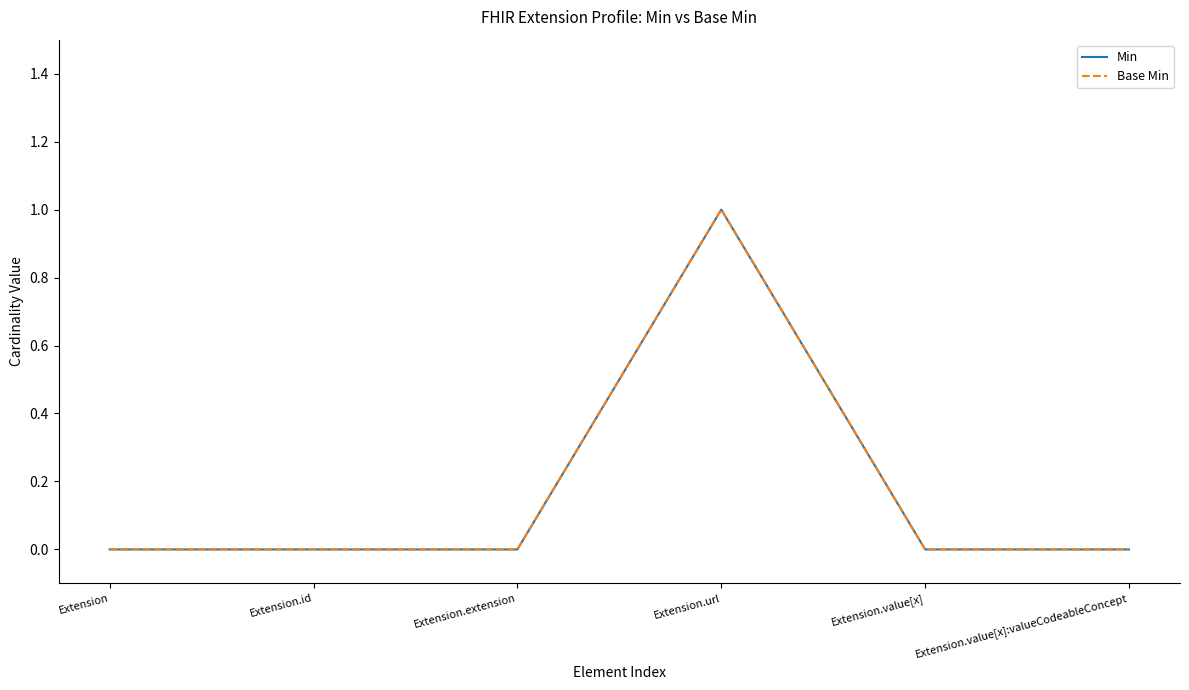

Does the chart have visible grid lines?

No